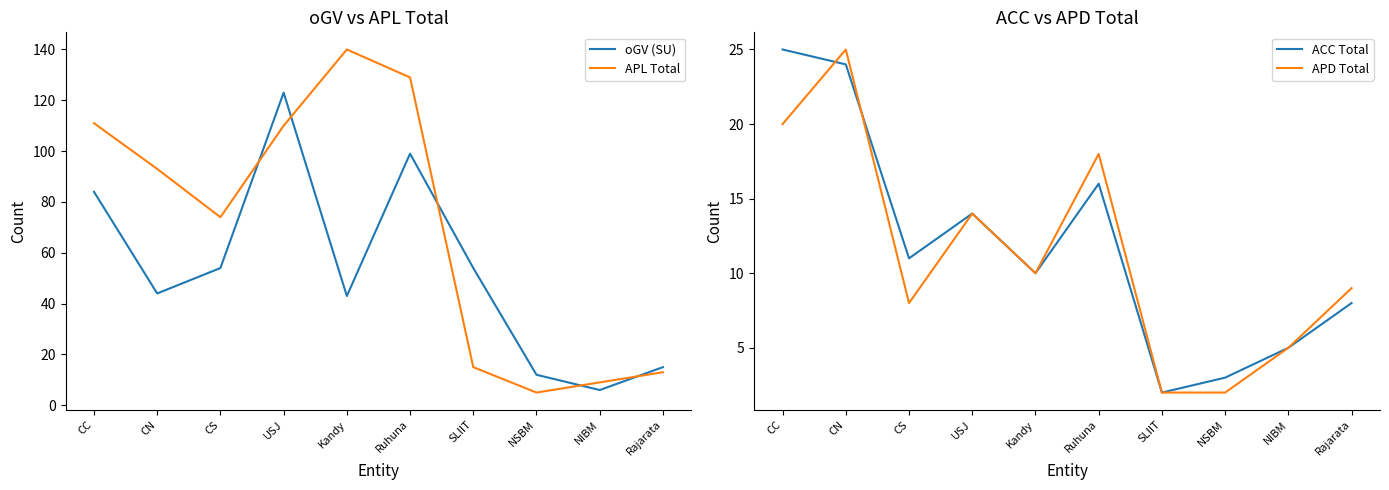

Rank the series at Ruhuna from highest to lowest value.

APL Total, oGV (SU), APD Total, ACC Total